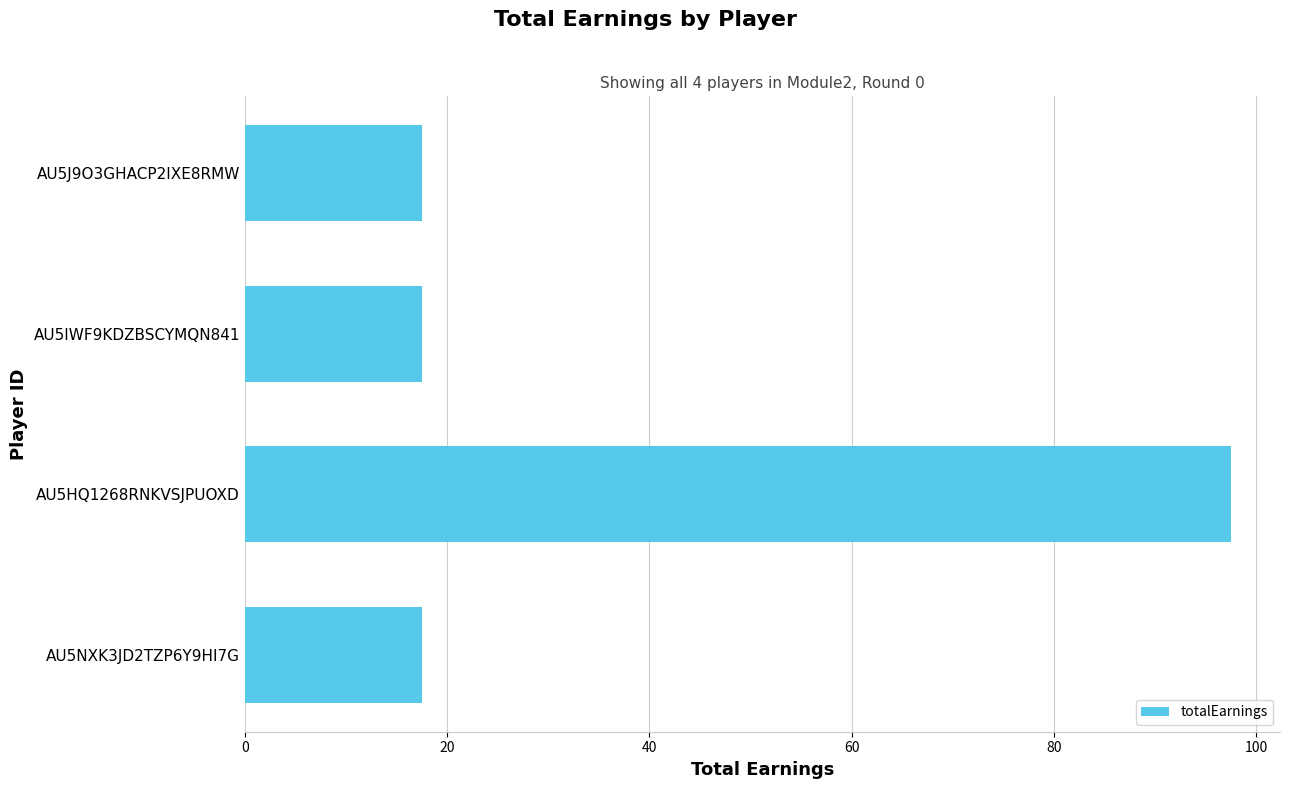

Is it true that the value at AU5IWF9KDZBSCYMQN841 is 17.5?

True